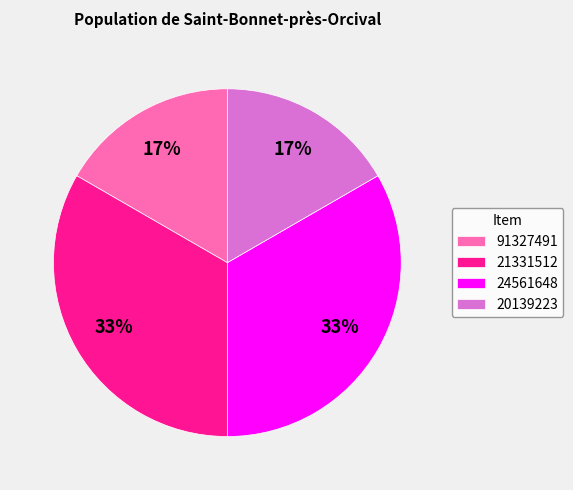

The 21331512 slice represents 33% of the pie. True or false?

True